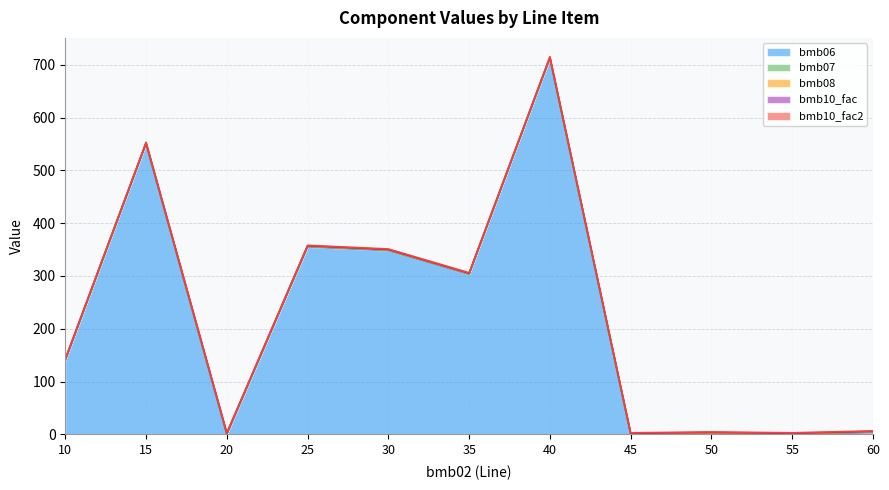

Which series has the largest range (max minus min)?

bmb06